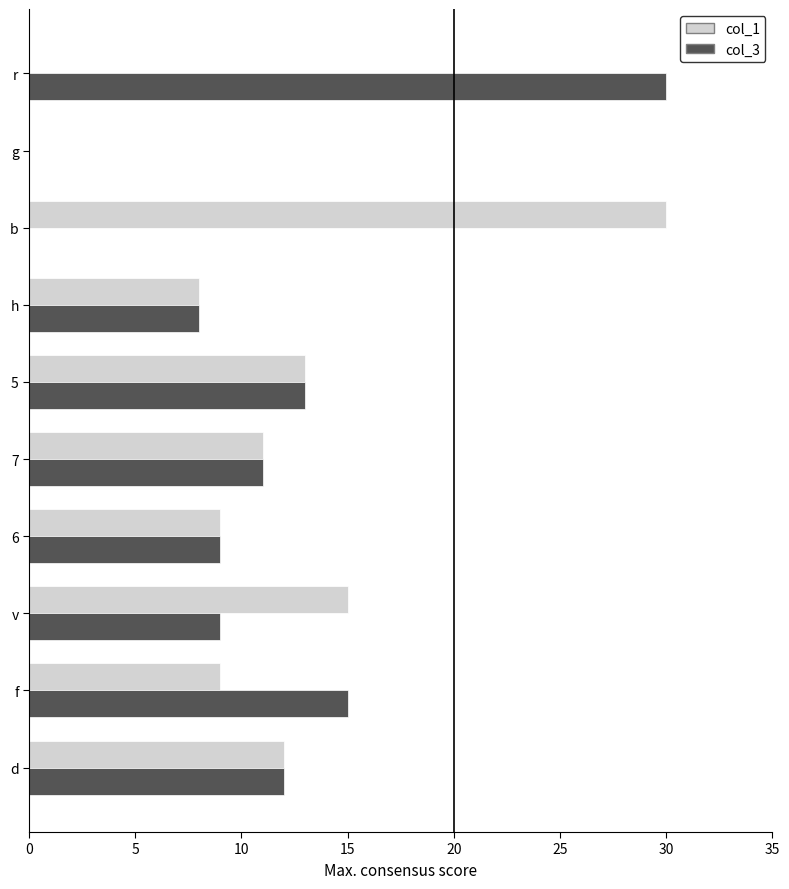

Is the value of col_3 at h greater than the value of col_1 at d?

No